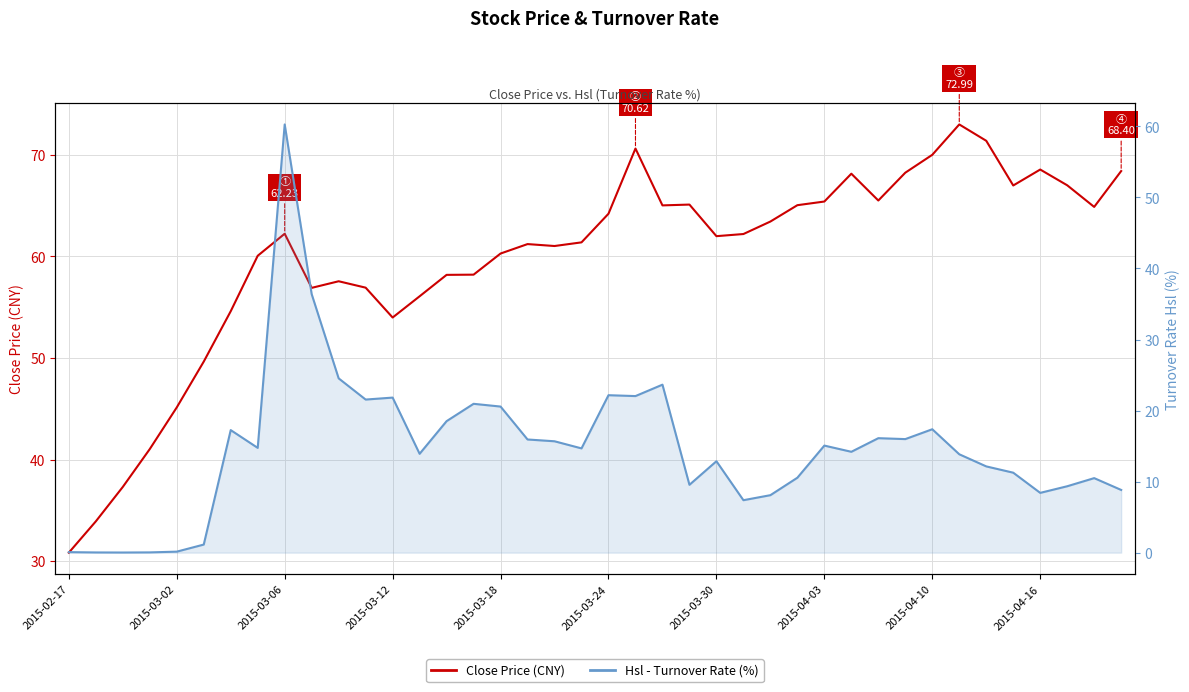

Which series has the largest range (max minus min)?

Hsl - Turnover Rate (%)